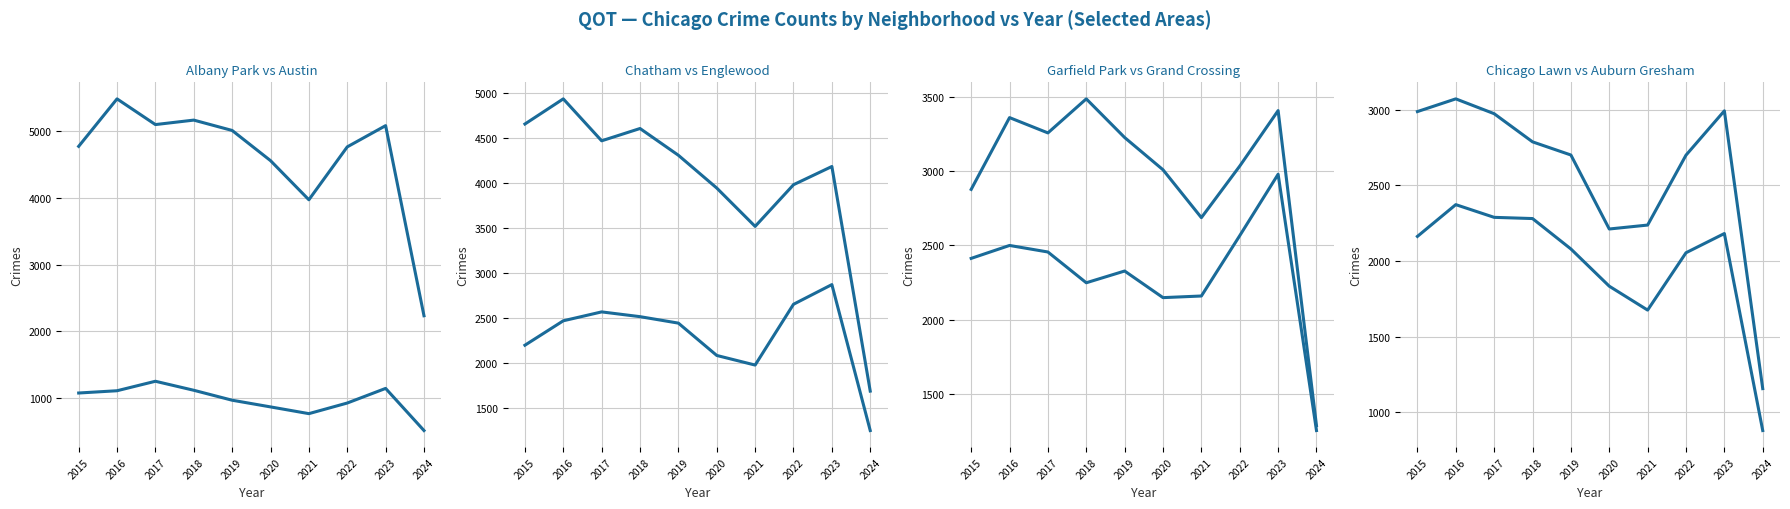

What is the difference between the maximum and minimum values in the Chatham series?

1625